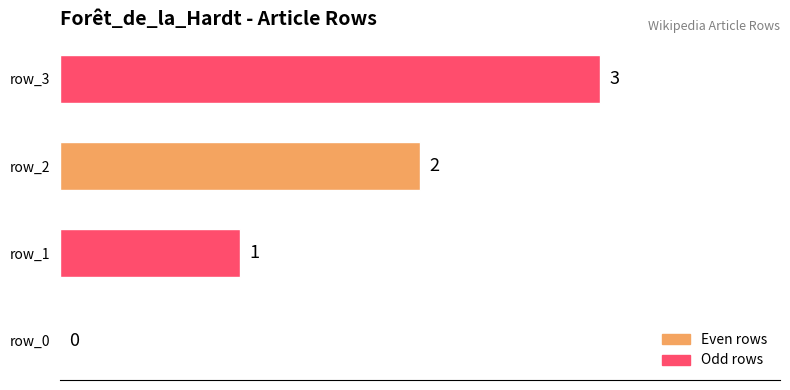

What is the average value?

2